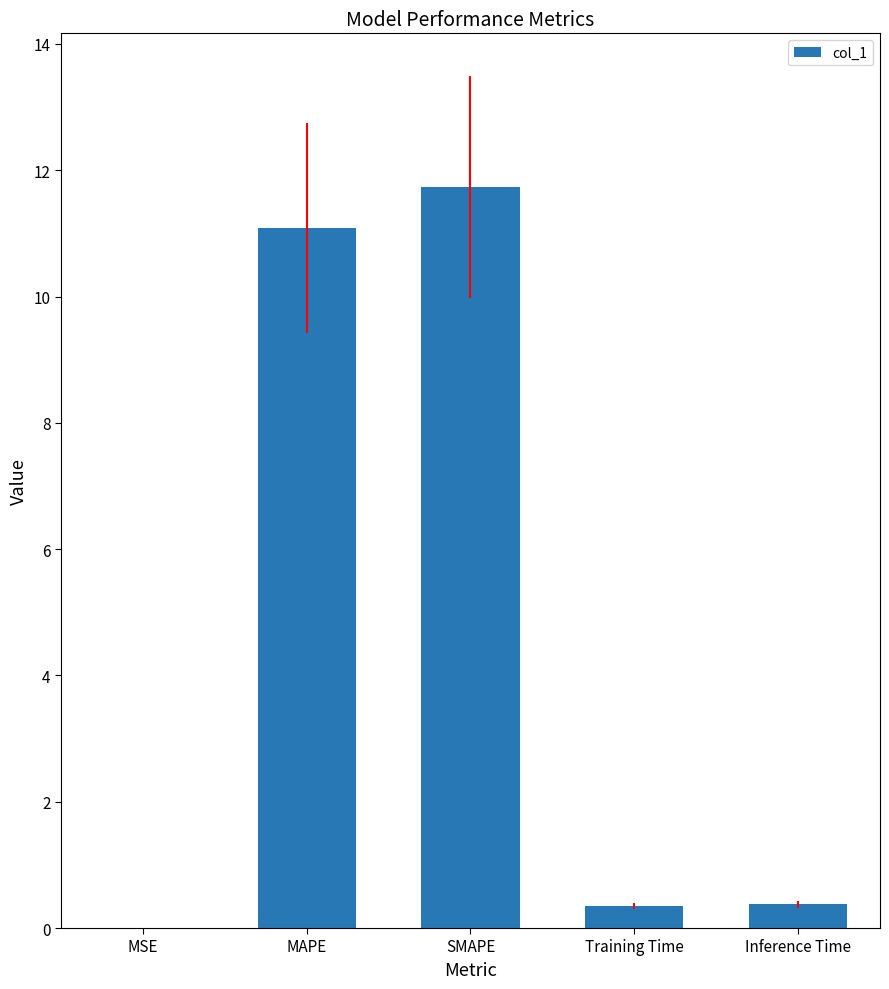

What is the maximum value shown in the chart?

11.7